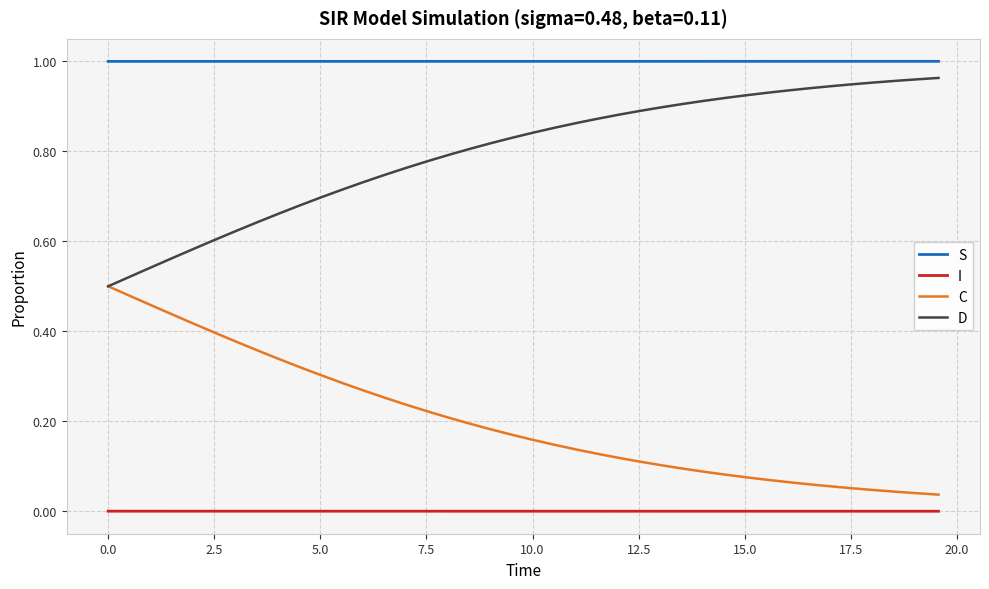

True or false: S and D intersect in this chart.

False